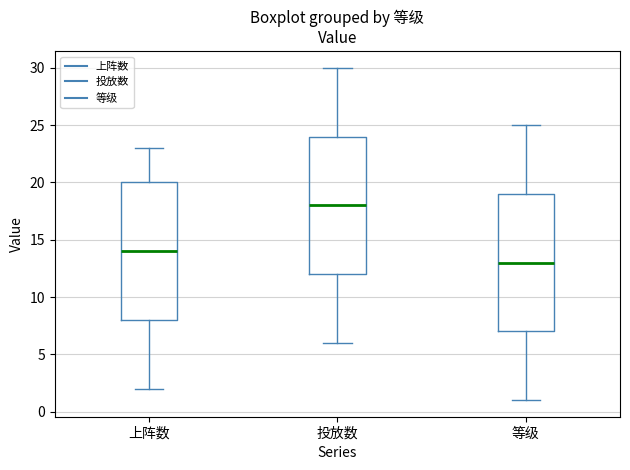

Reading left to right, transcribe this box plot: for each box, give where its median line is, the range the box spans, and where its two whiskers end, as read against the y-axis. The values are not printed on the chart, so give them approximately, as read against the axis.

上阵数: median 14, box 8 to 20, whiskers 2 to 23
投放数: median 18, box 12 to 24, whiskers 6 to 30
等级: median 13, box 7 to 19, whiskers 1 to 25